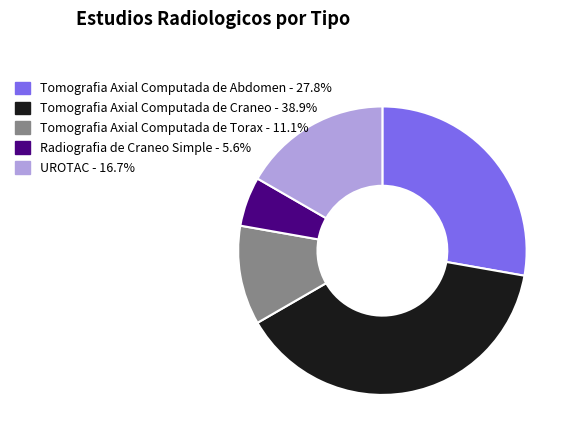

Is the sum of Tomografia Axial Computada de Craneo - 38.9% and Radiografia de Craneo Simple - 5.6% greater than half?

No